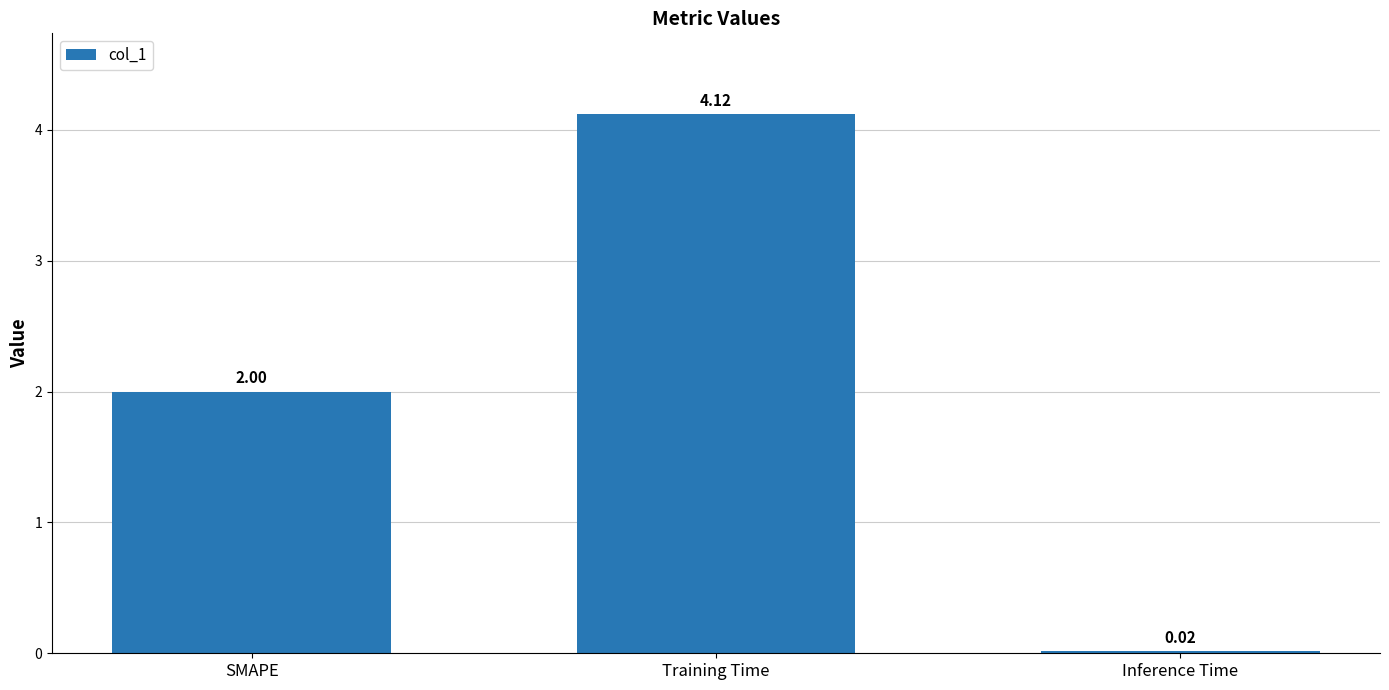

True or false: the data shows 2.0 at SMAPE.

True